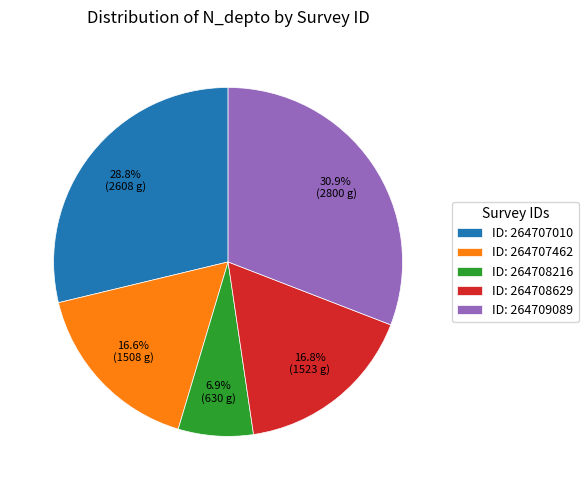

What is the ratio of the value at ID: 264707462 to the value at ID: 264707010?

0.6